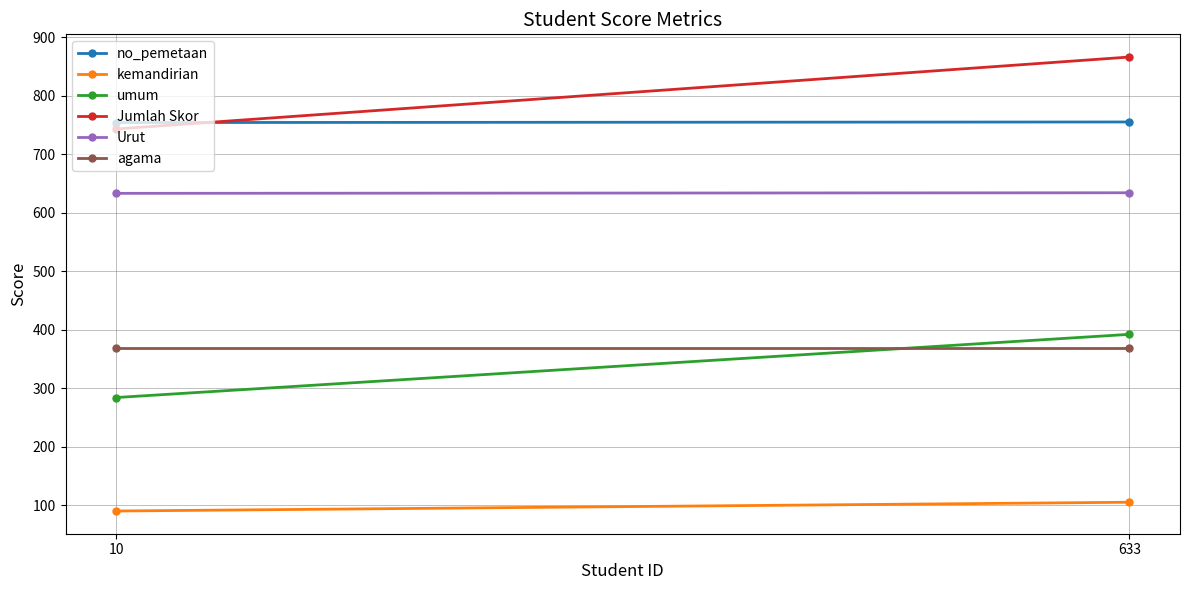

Is the value of no_pemetaan at 10 greater than the value of agama at 633?

Yes